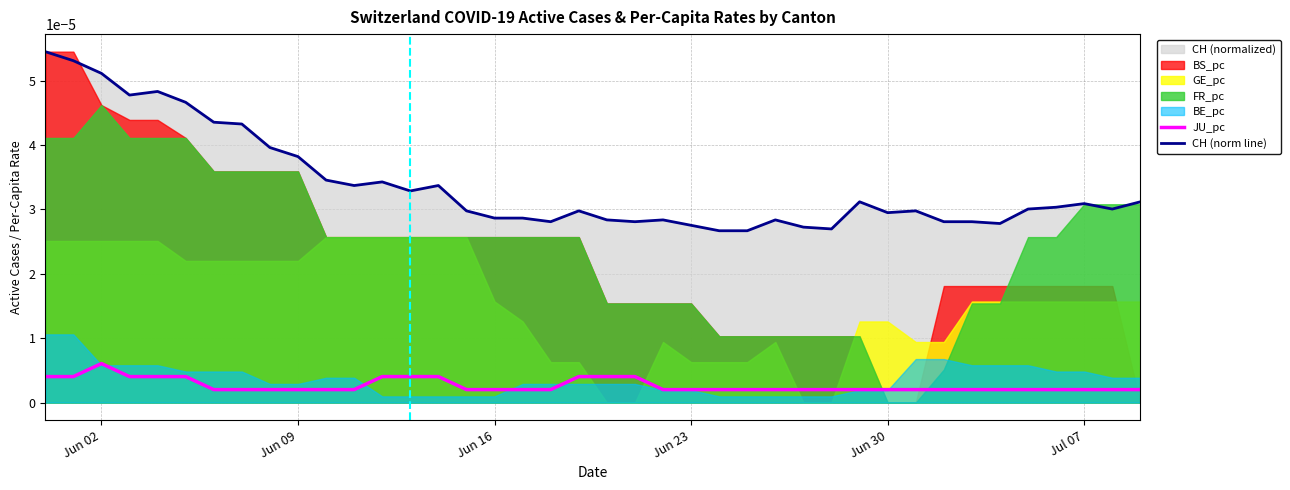

True or false: CH (norm line) and JU_pc cross at least once.

False